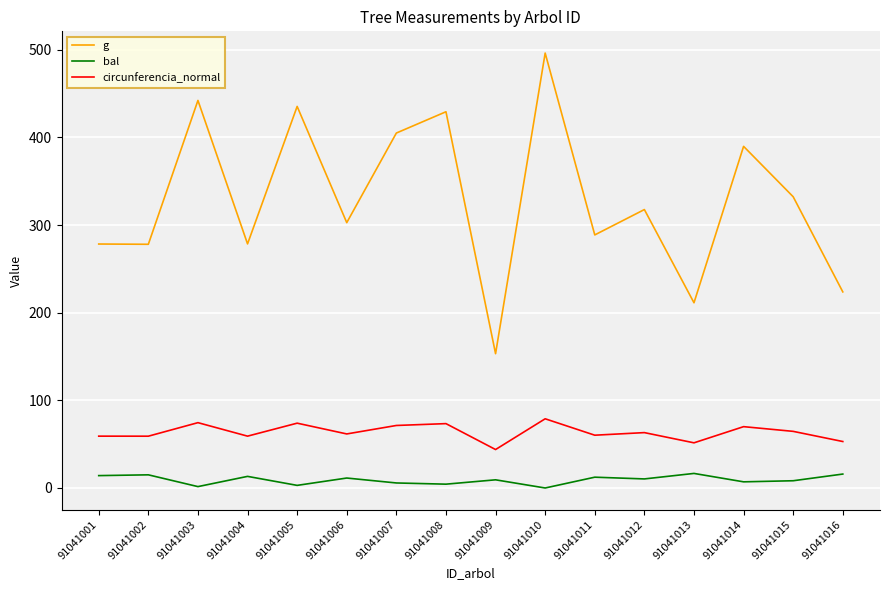

How many lines are shown in the chart?

3